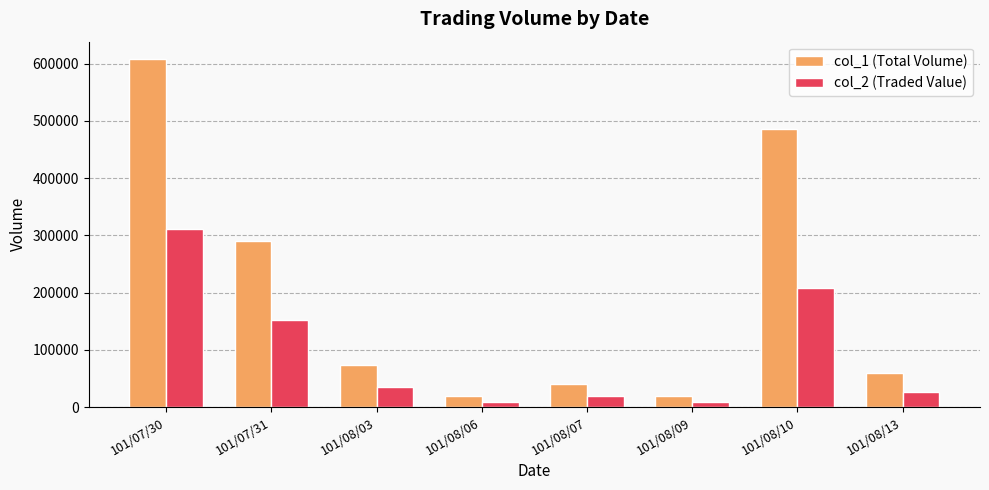

How many bars are there in total?

16